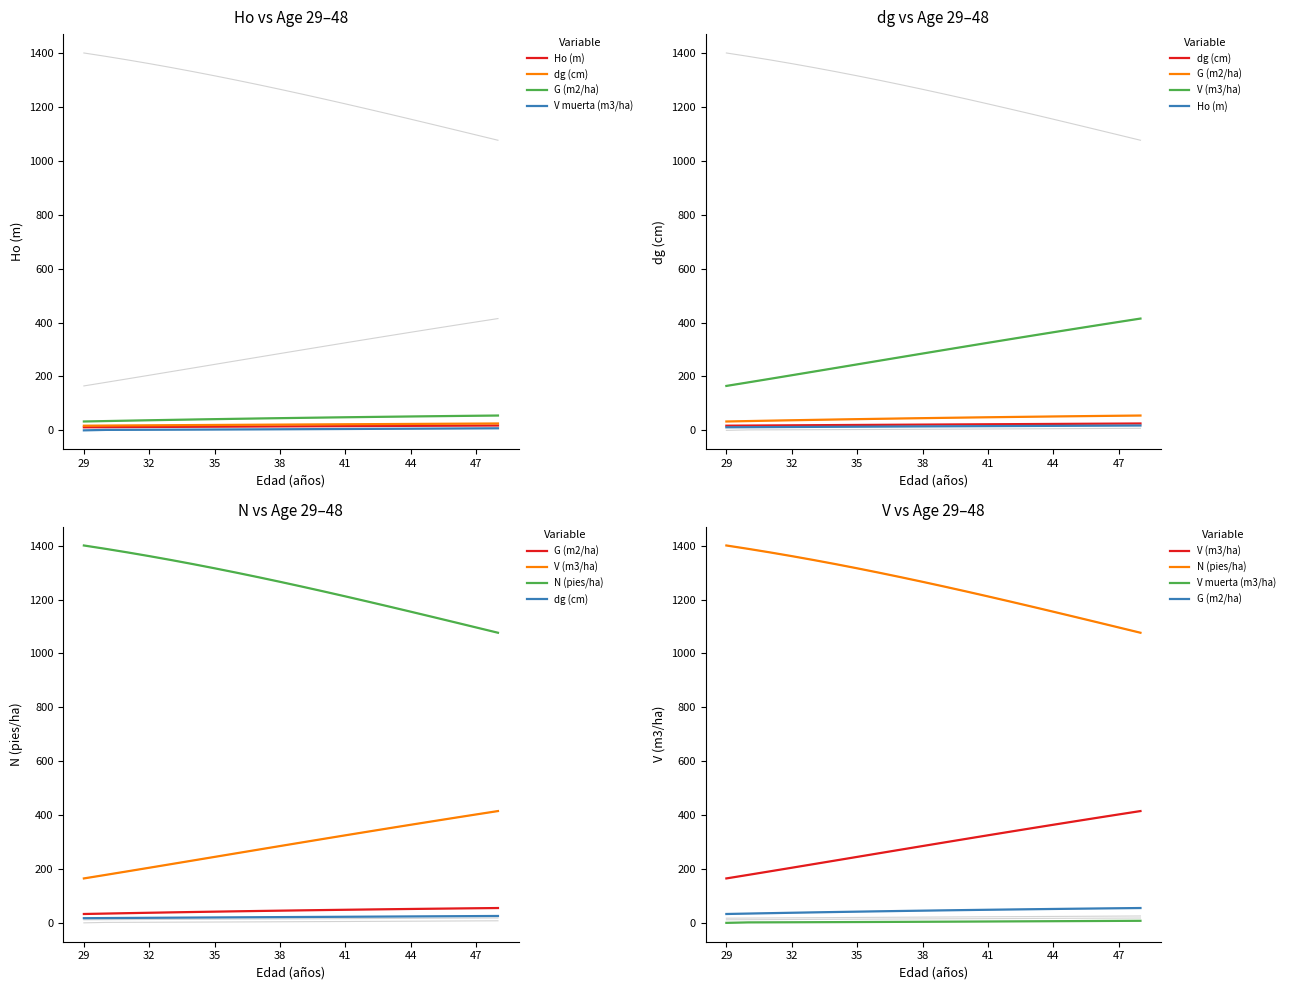

What is the average value of the Ho (m) series?

14.8